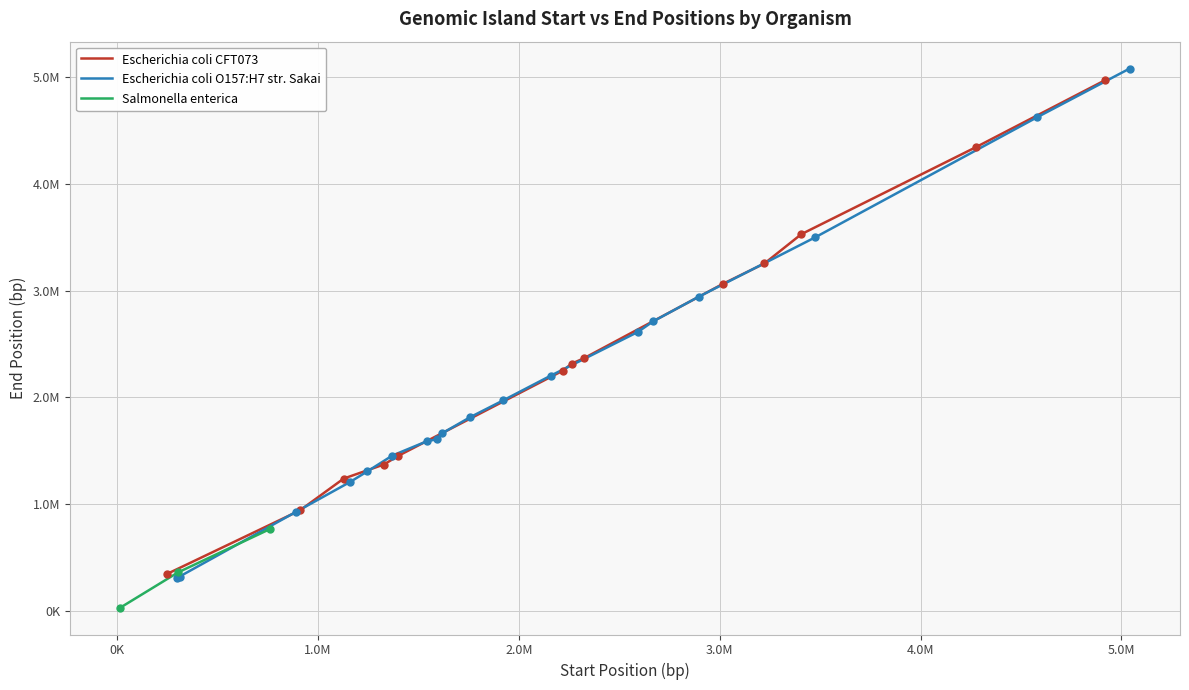

Where is the first local maximum for Salmonella enterica?

2